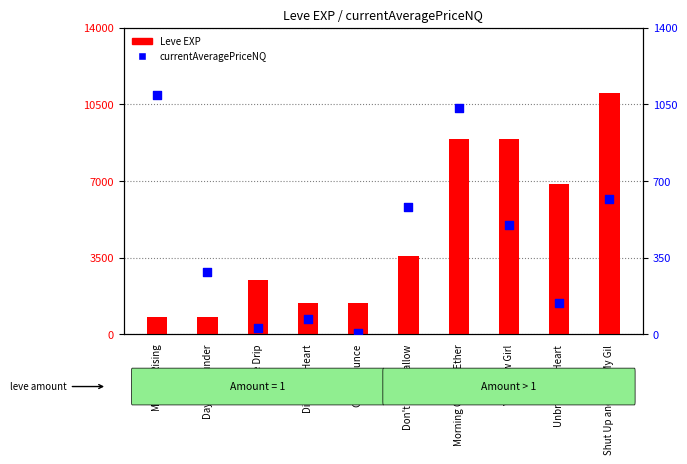

Which series has the largest Y range (max minus min)?

Leve EXP